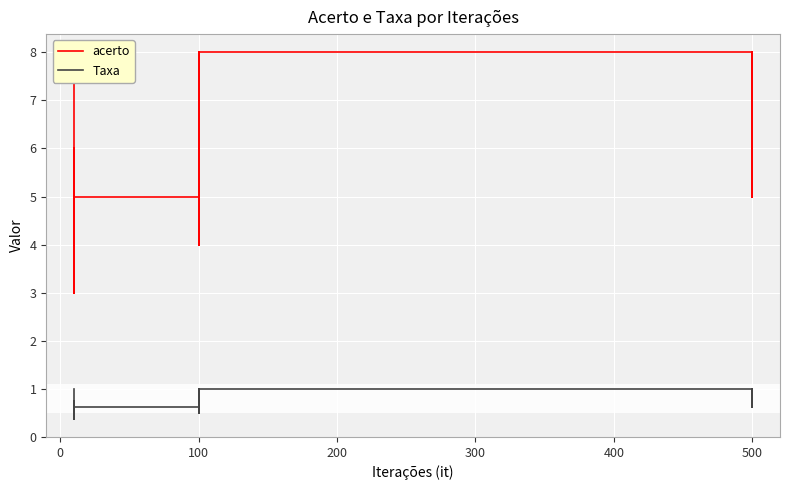

True or false: Taxa and acerto intersect in this chart.

False